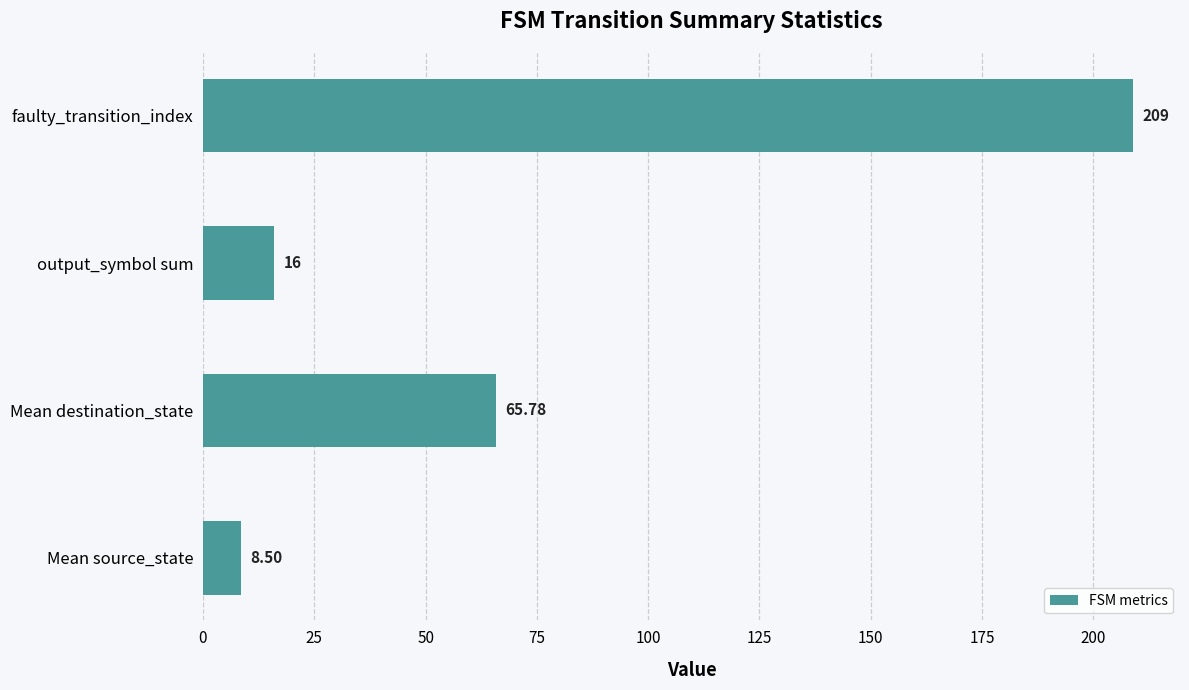

Which category has the lowest value across all series?

Mean source_state